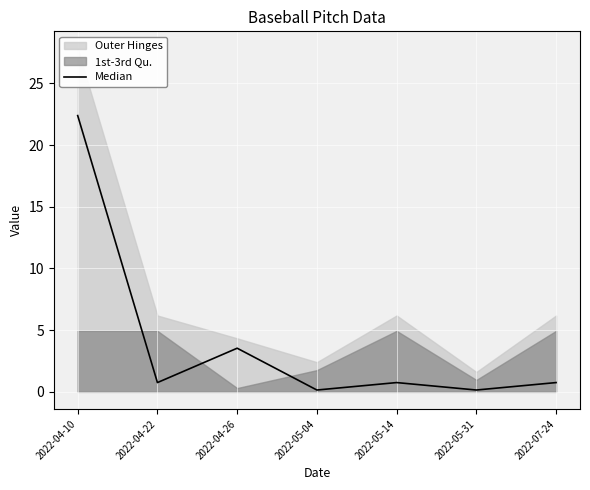

How many points are higher than both their immediate neighbors (excluding endpoints)?

2